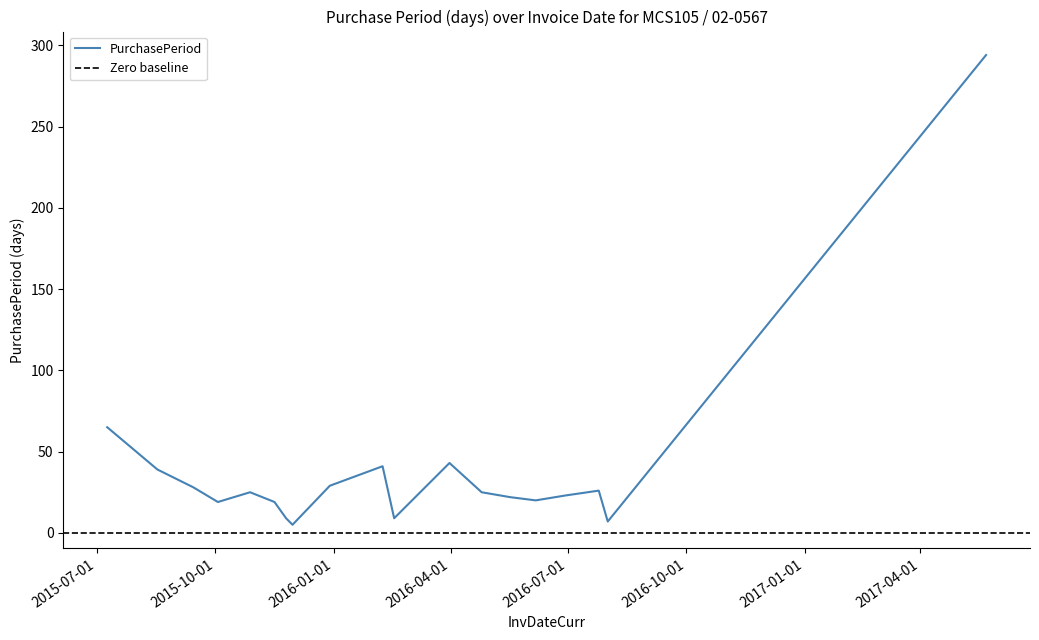

The value at 2016-05-17 is 7. True or false?

False